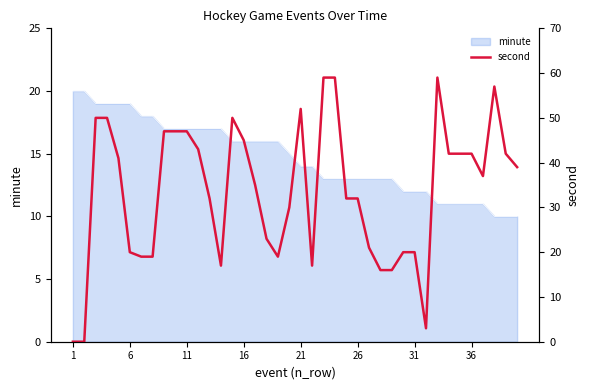

What is the average value?

34